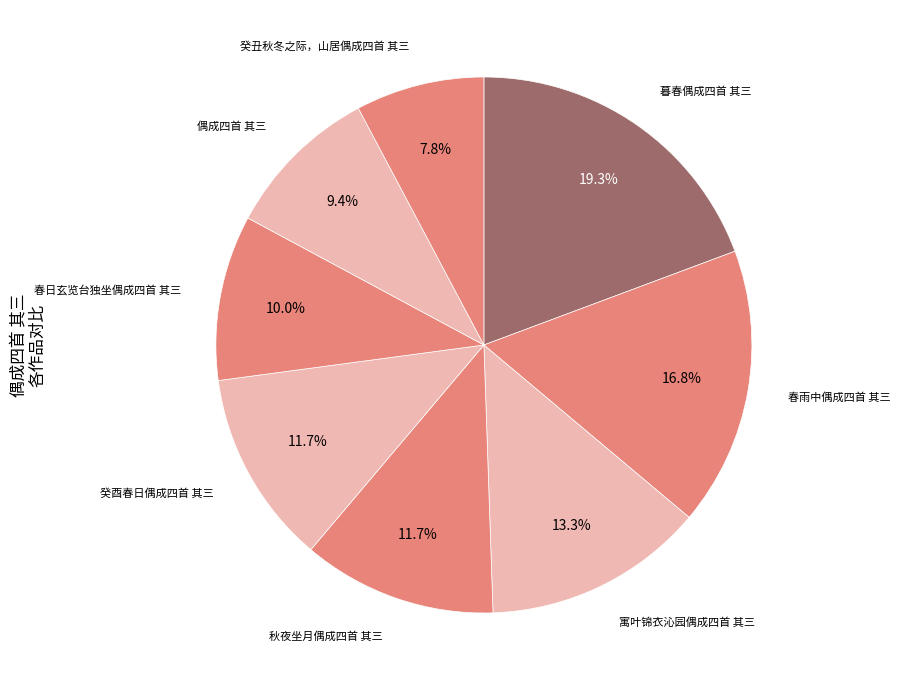

How many segments does this pie chart have?

8